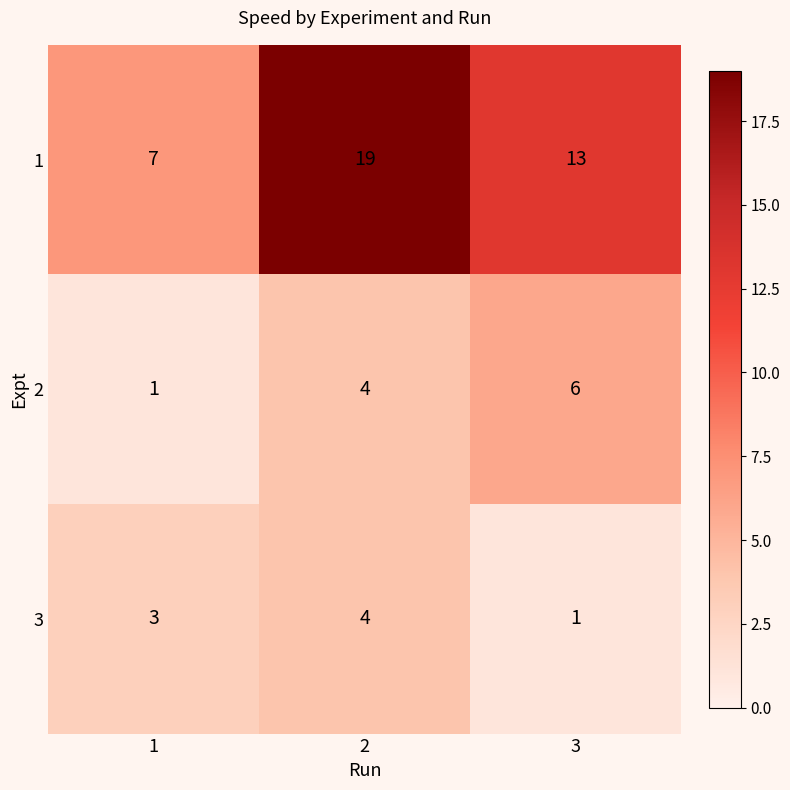

The 2 series shows 1 at 1. True or false?

True